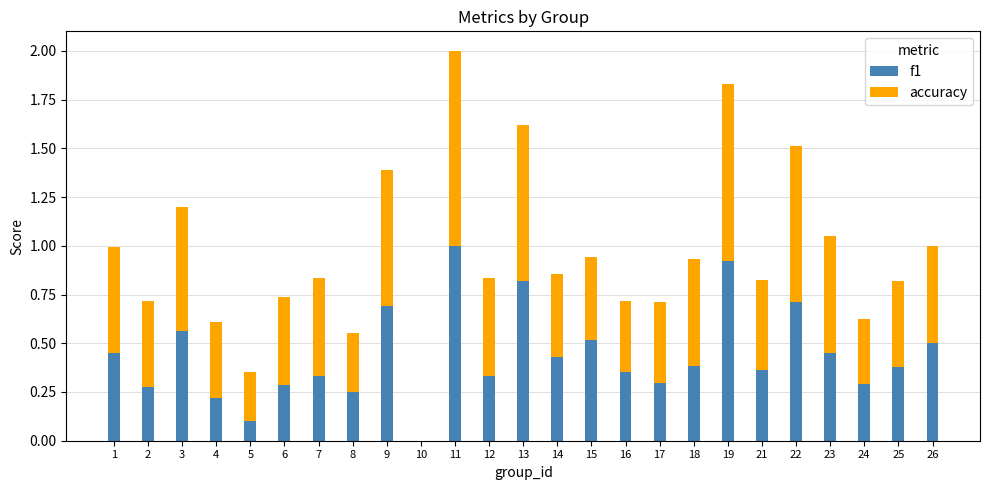

True or false: f1 has a value of 0.5 at 10.

False